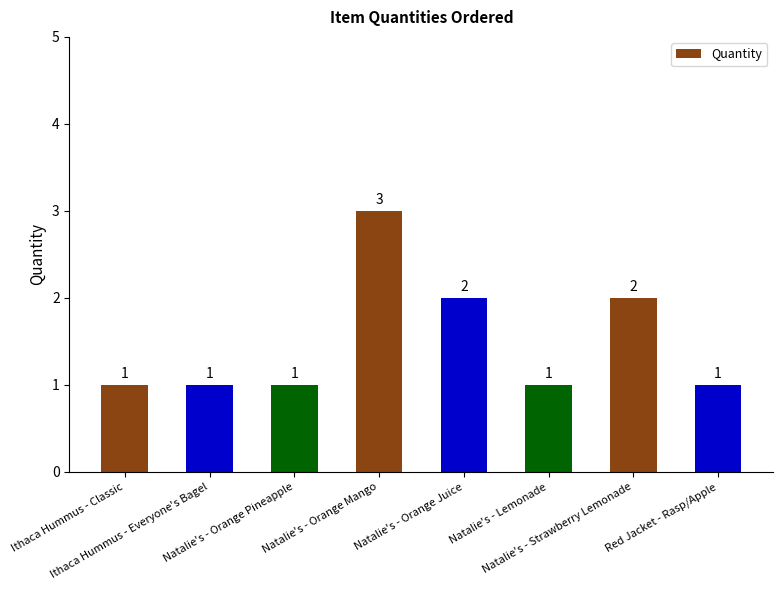

What is the maximum value shown in the chart?

3